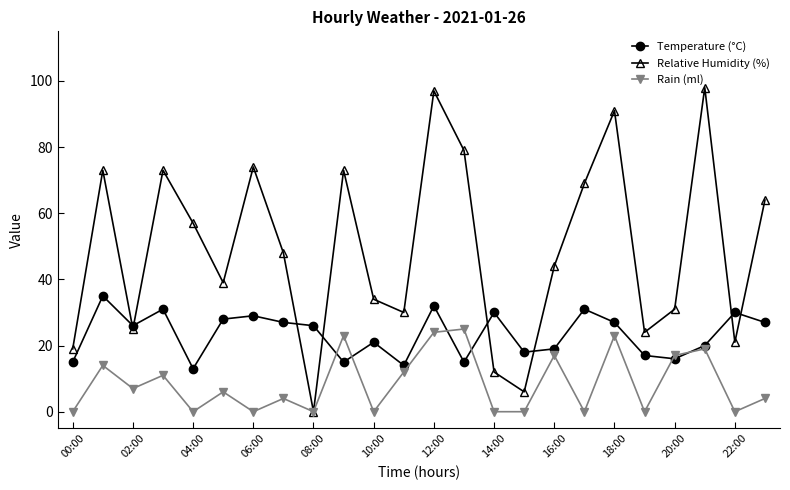

Rank the series by their average value, from highest to lowest.

Relative Humidity (%), Temperature (°C), Rain (ml)